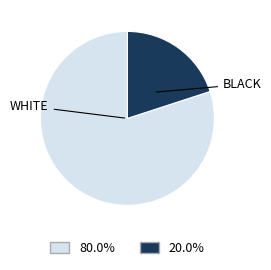

Count the number of slices in the pie.

2